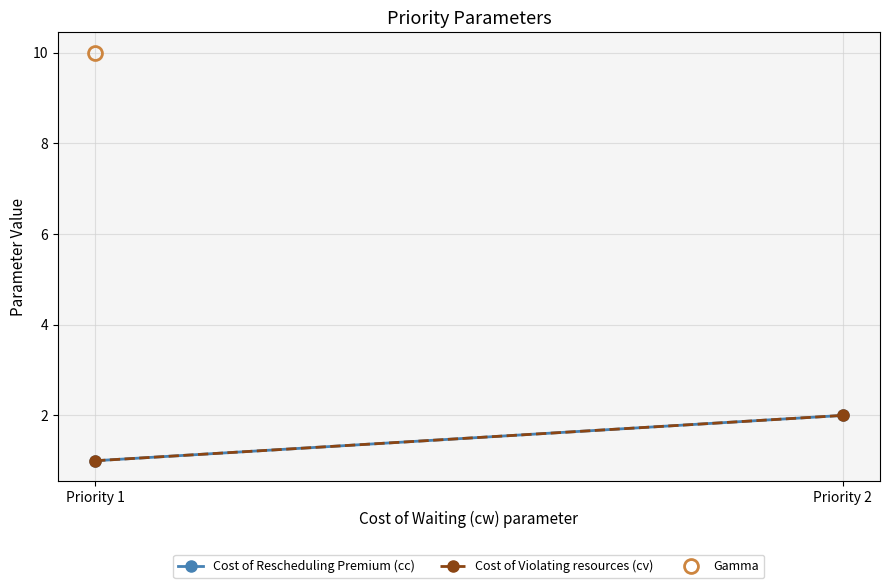

What is the sum of all Cost of Violating resources (cv) values?

3